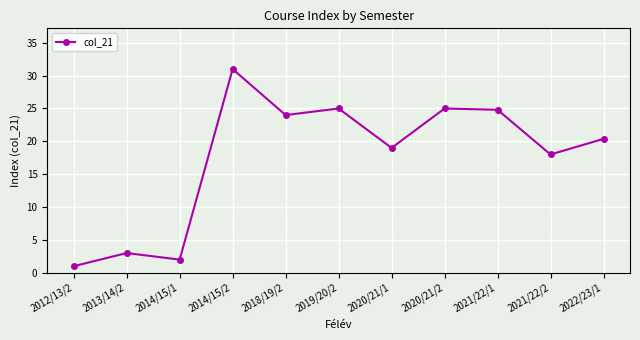

What is the change in value from 2012/13/2 to 2021/22/2?

+17.0